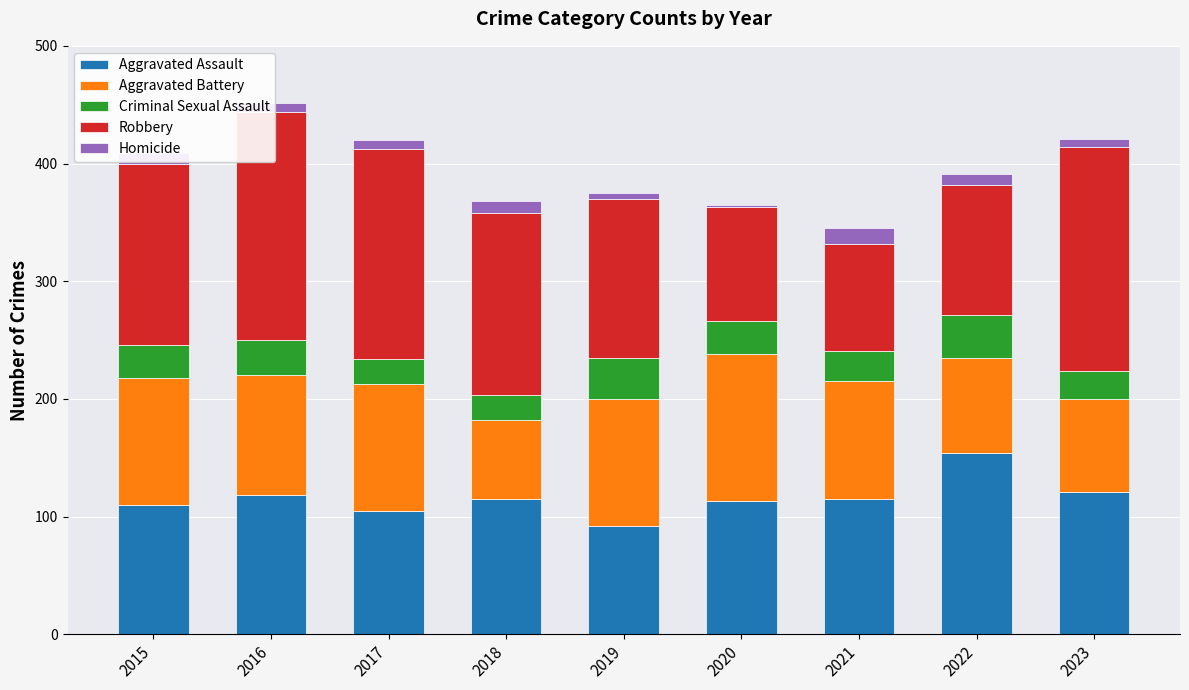

The value of Robbery at 2018 is 100. True or false?

False